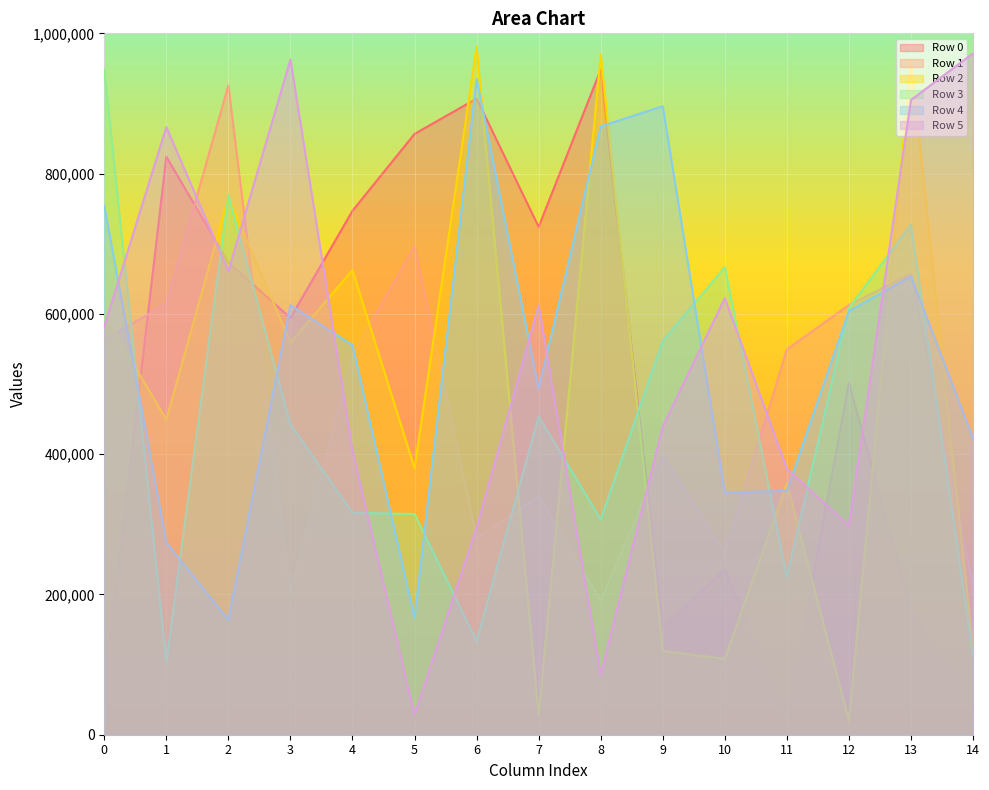

The Row 2 series shows 597966 at 0. True or false?

True